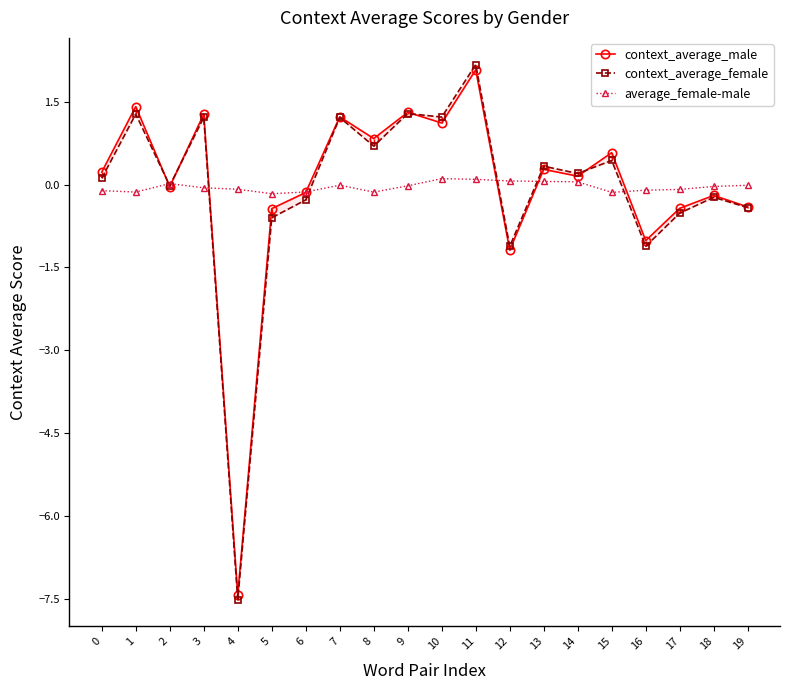

What is the difference between the highest and lowest values at 2?

0.1